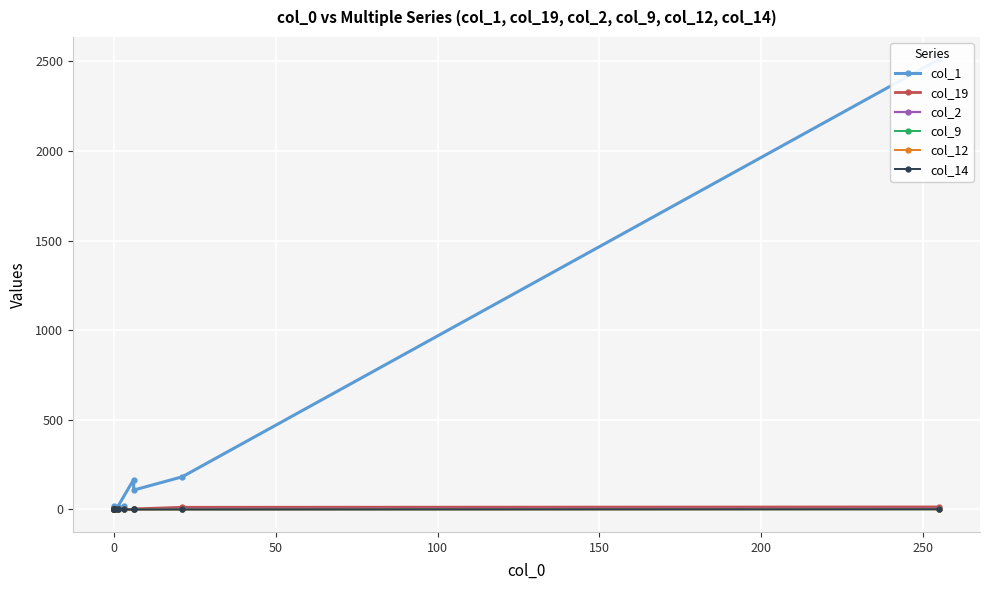

What is the label of the 15th point from the left?

14